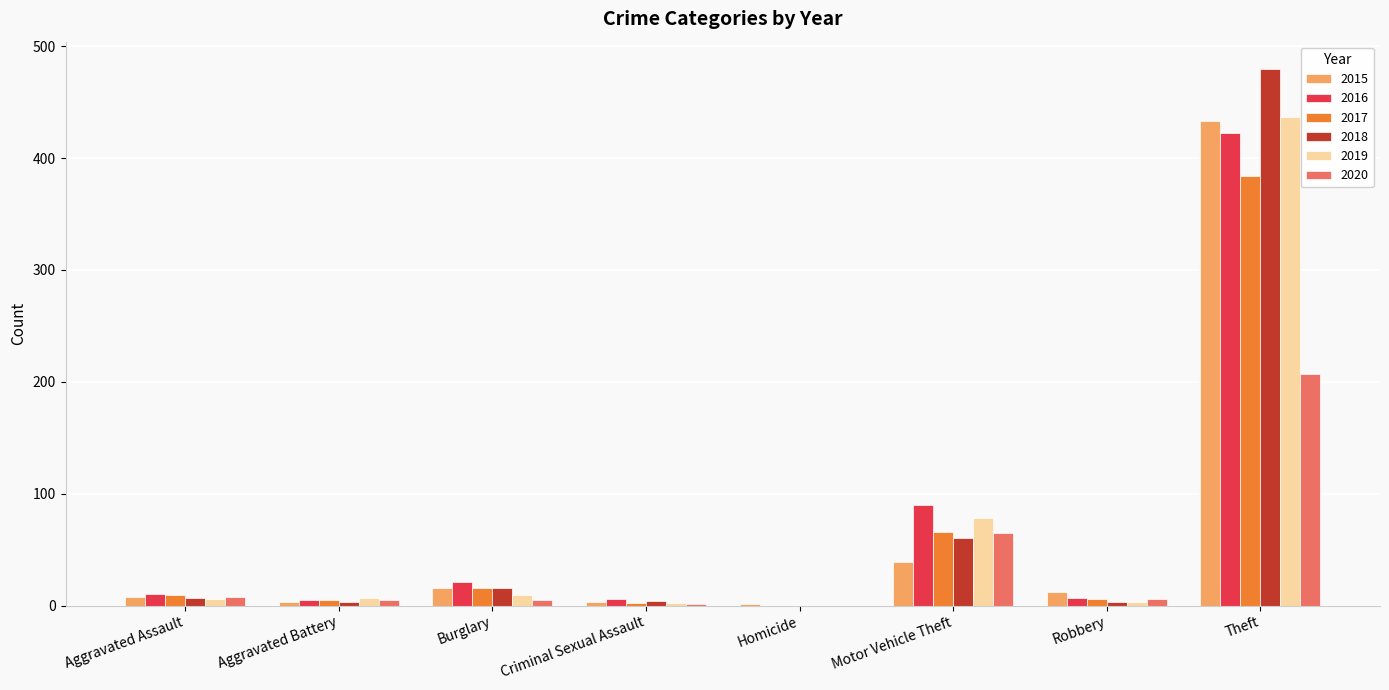

Which category has the highest value in the 2015 series?

Theft